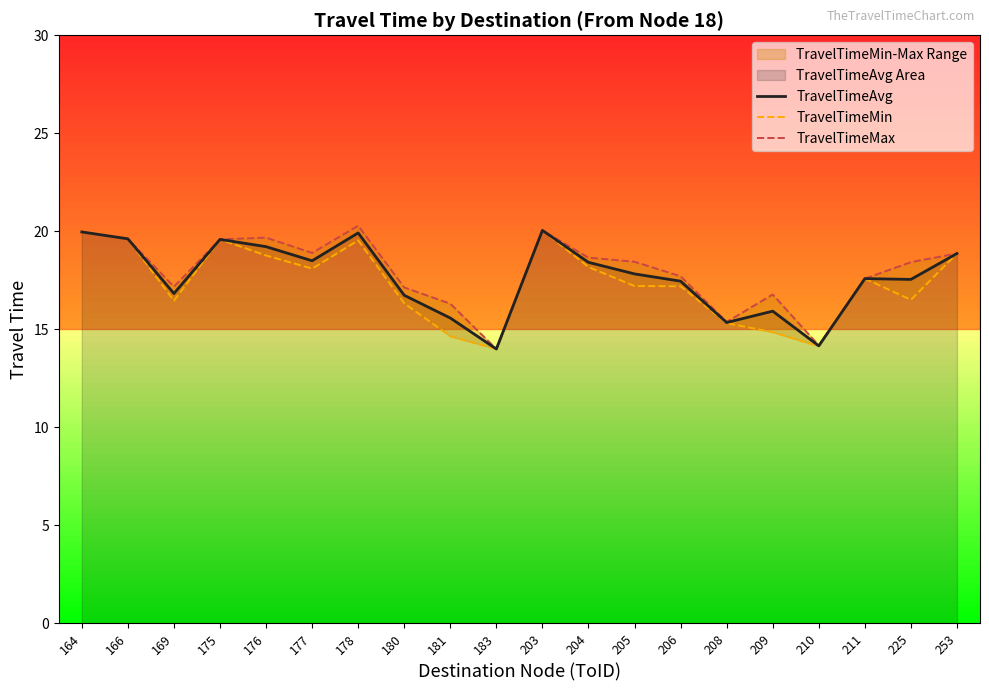

What is the smallest value displayed?

14.0